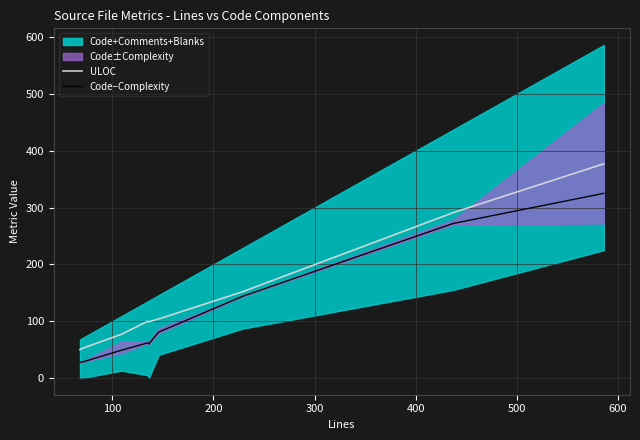

What is the maximum value for Code−Complexity?

325